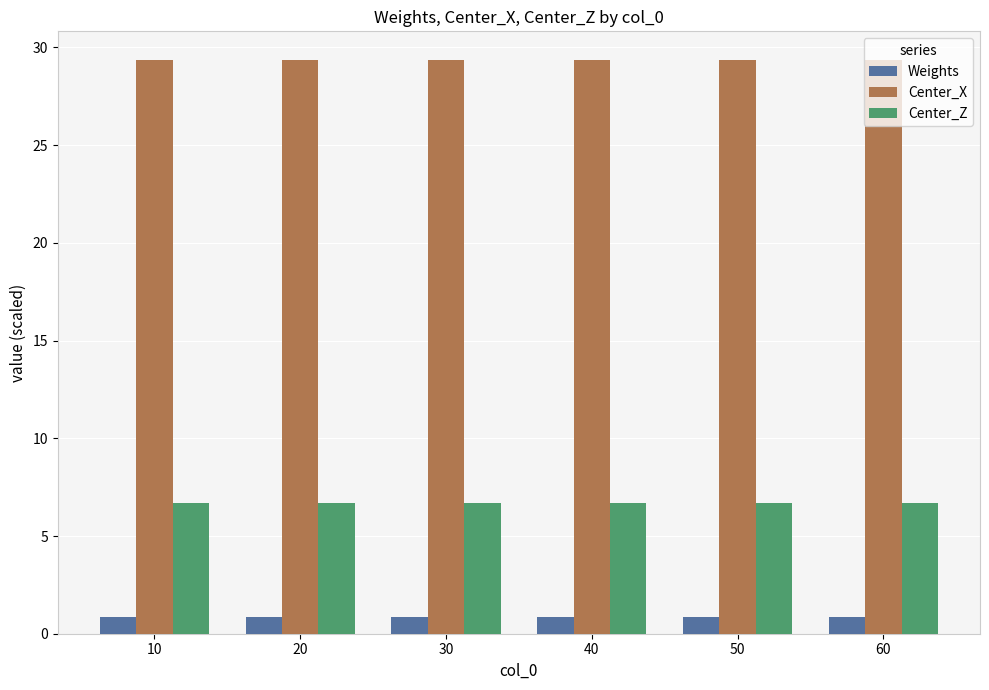

What is the total value across all series at 20?

36.9